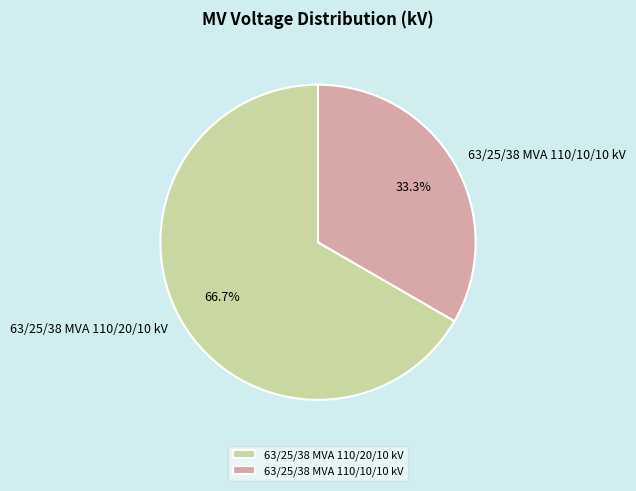

True or false: 63/25/38 MVA 110/20/10 kV accounts for 61% of the total.

False